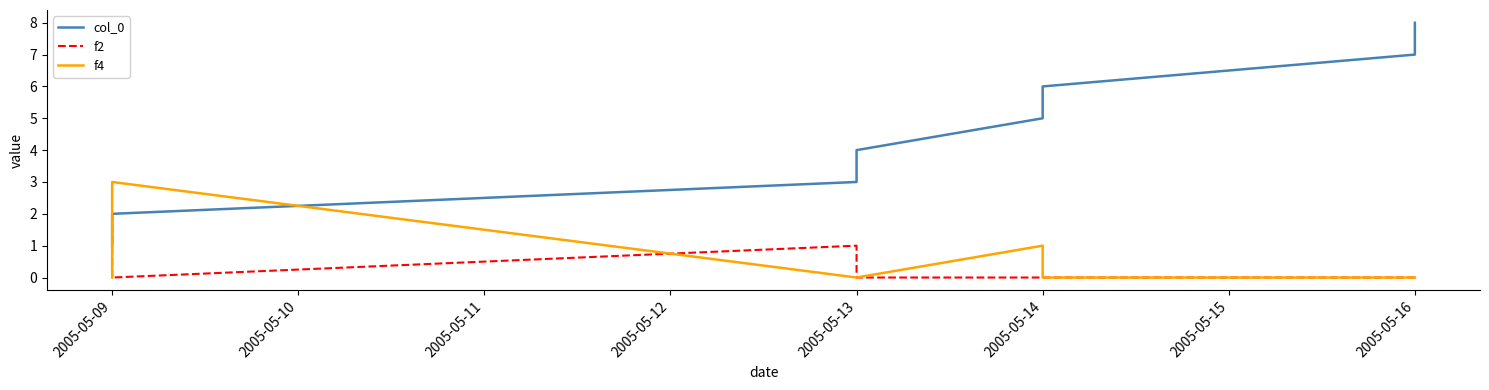

Is this an area chart (filled region under the line)?

No